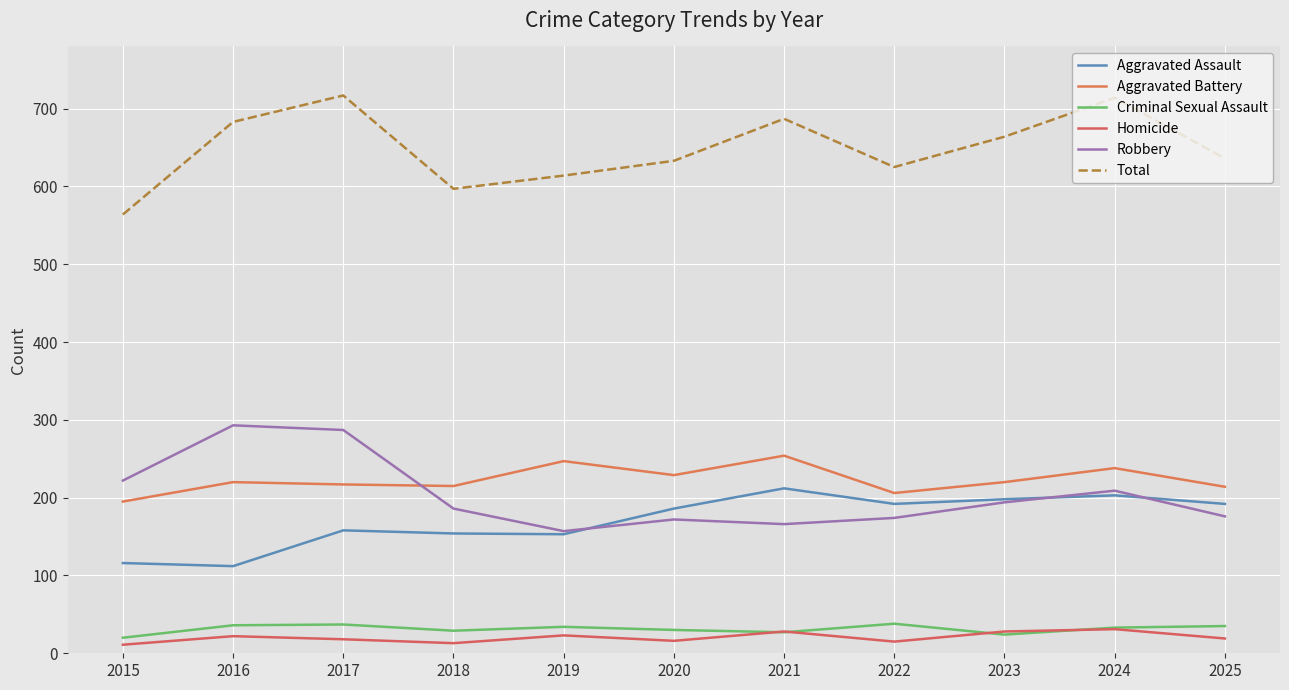

How many values in the Robbery series are below 186?

5